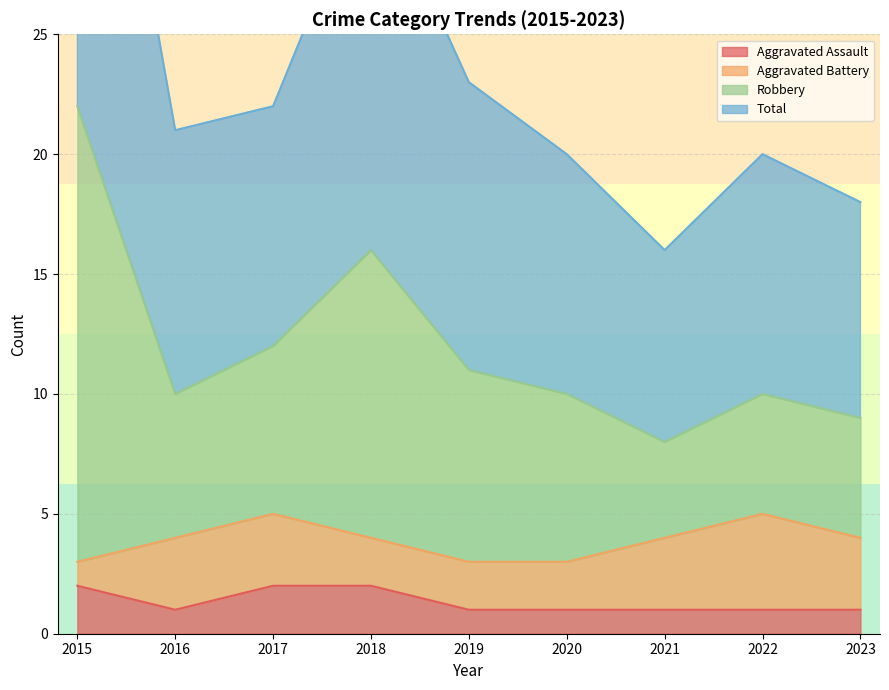

How many interior local valleys does the Robbery series have?

2